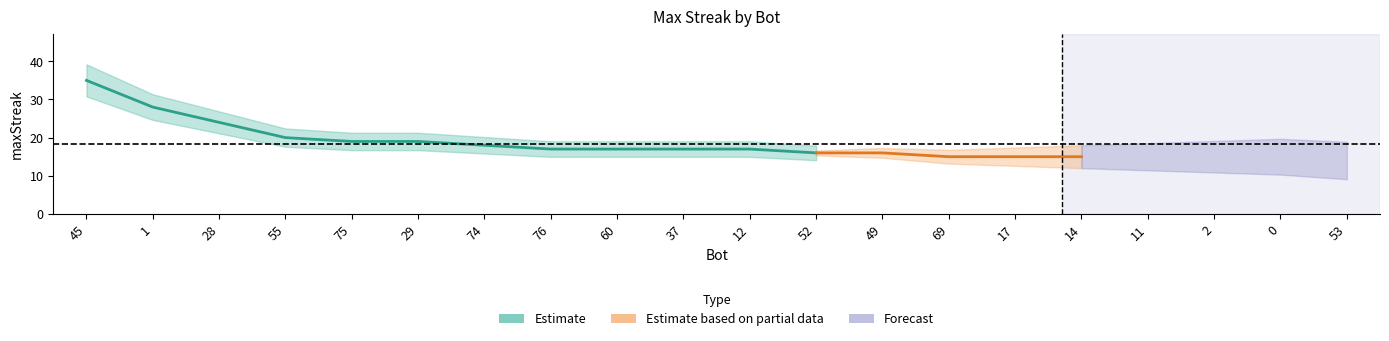

How many data points does each series have?

20